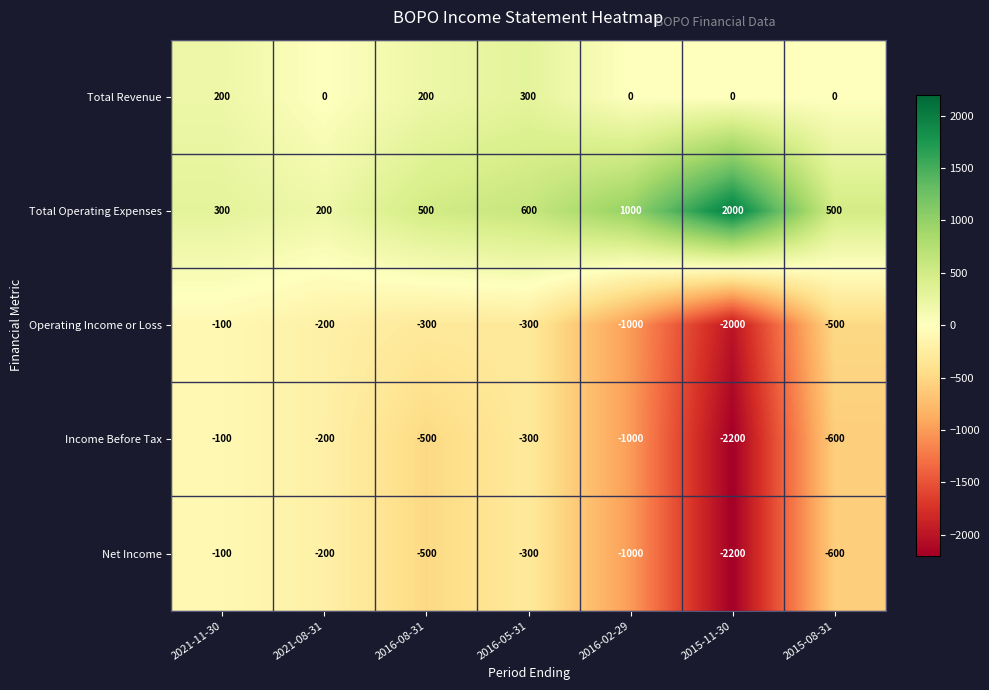

How many categories are shown in the chart?

7